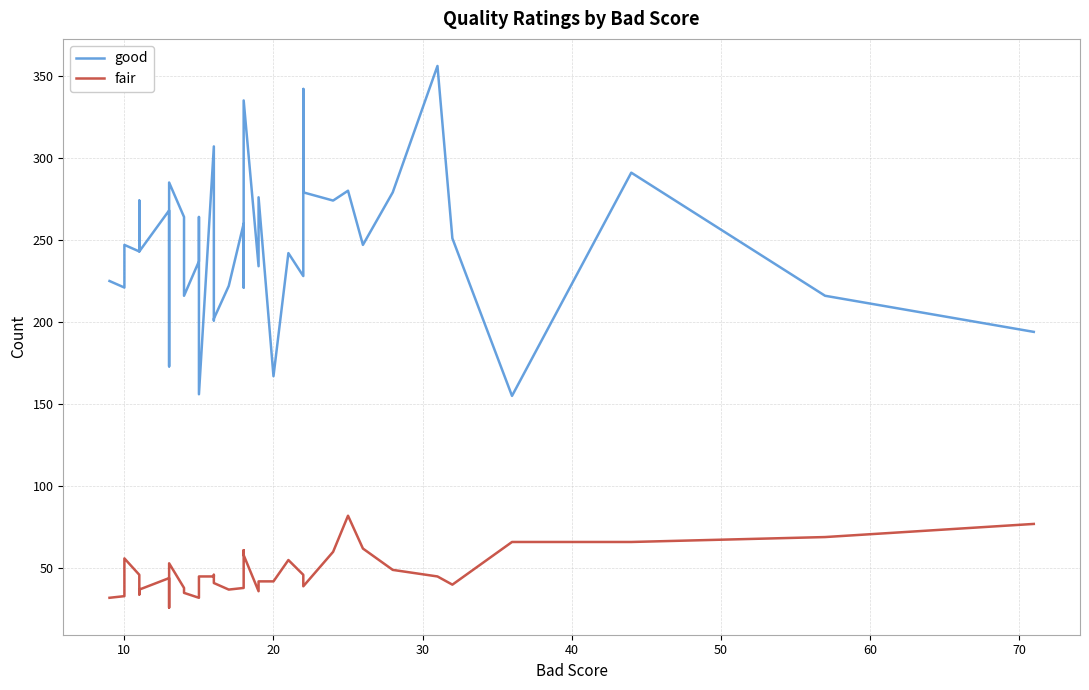

What is the value of the fair point at the 1st from the left?

32